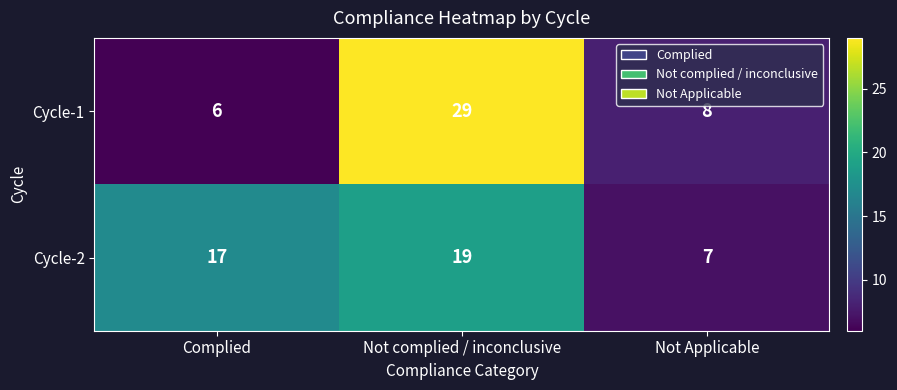

How many series are shown in this chart?

2